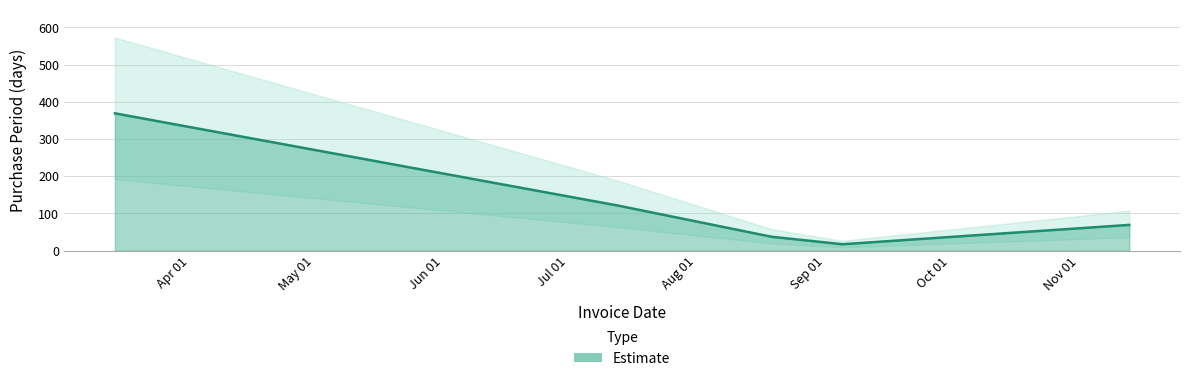

True or false: there are more than 1 points higher than both neighbors.

False